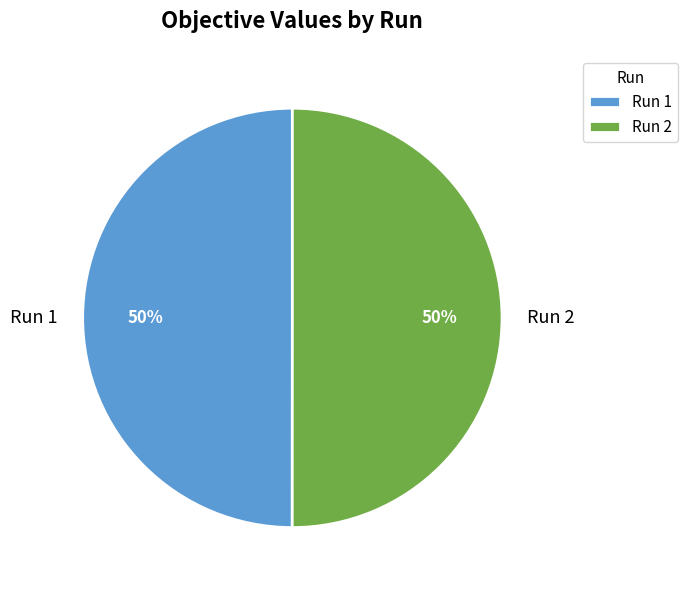

Do Run 1 and Run 2 together represent more than half of the pie?

Yes